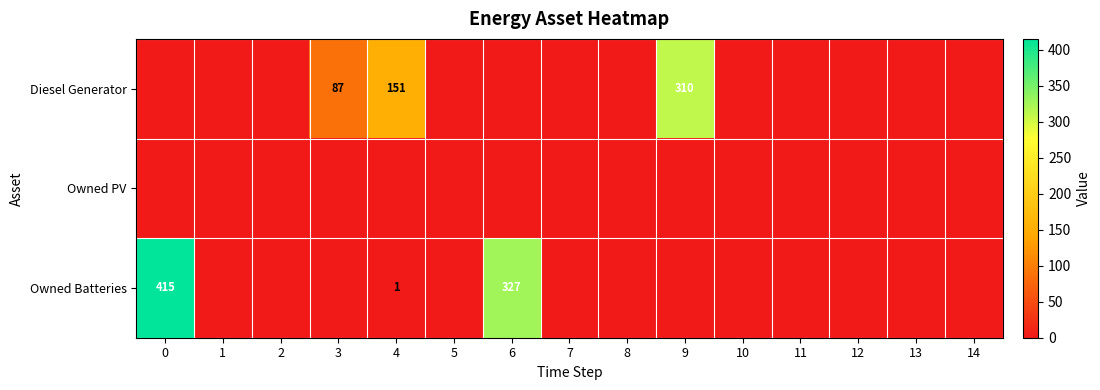

The Owned Batteries series shows 582 at 6. True or false?

False